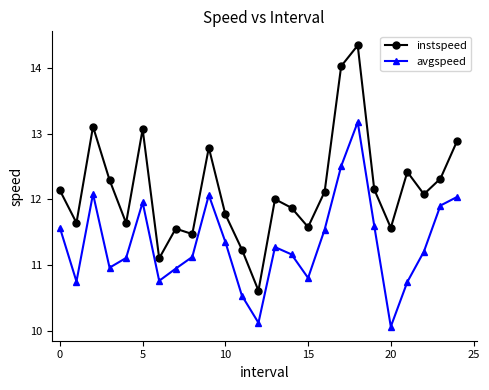

Rank the series by their maximum value, from lowest to highest.

avgspeed, instspeed